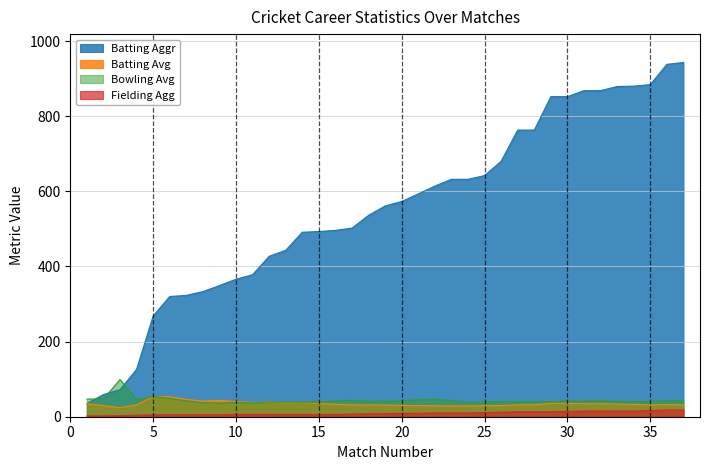

The value of Batting Aggr at 20 is 573.0. True or false?

True